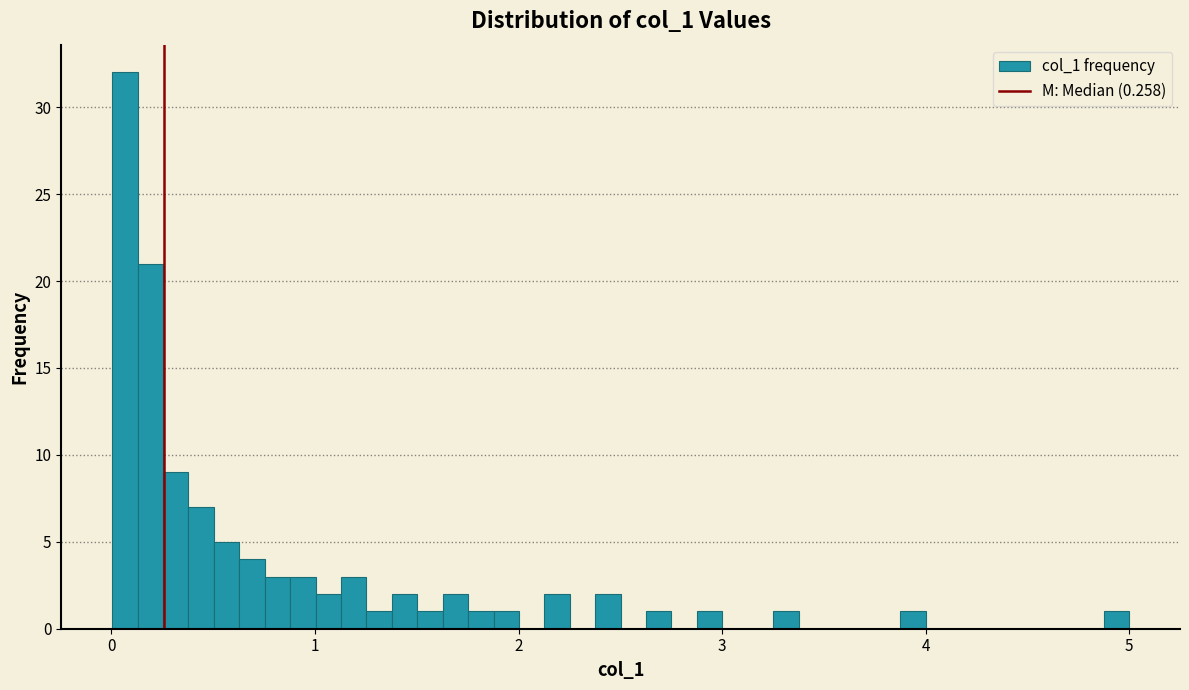

Read against the x-axis, roughly where is the centre of the tallest bar?

0.1